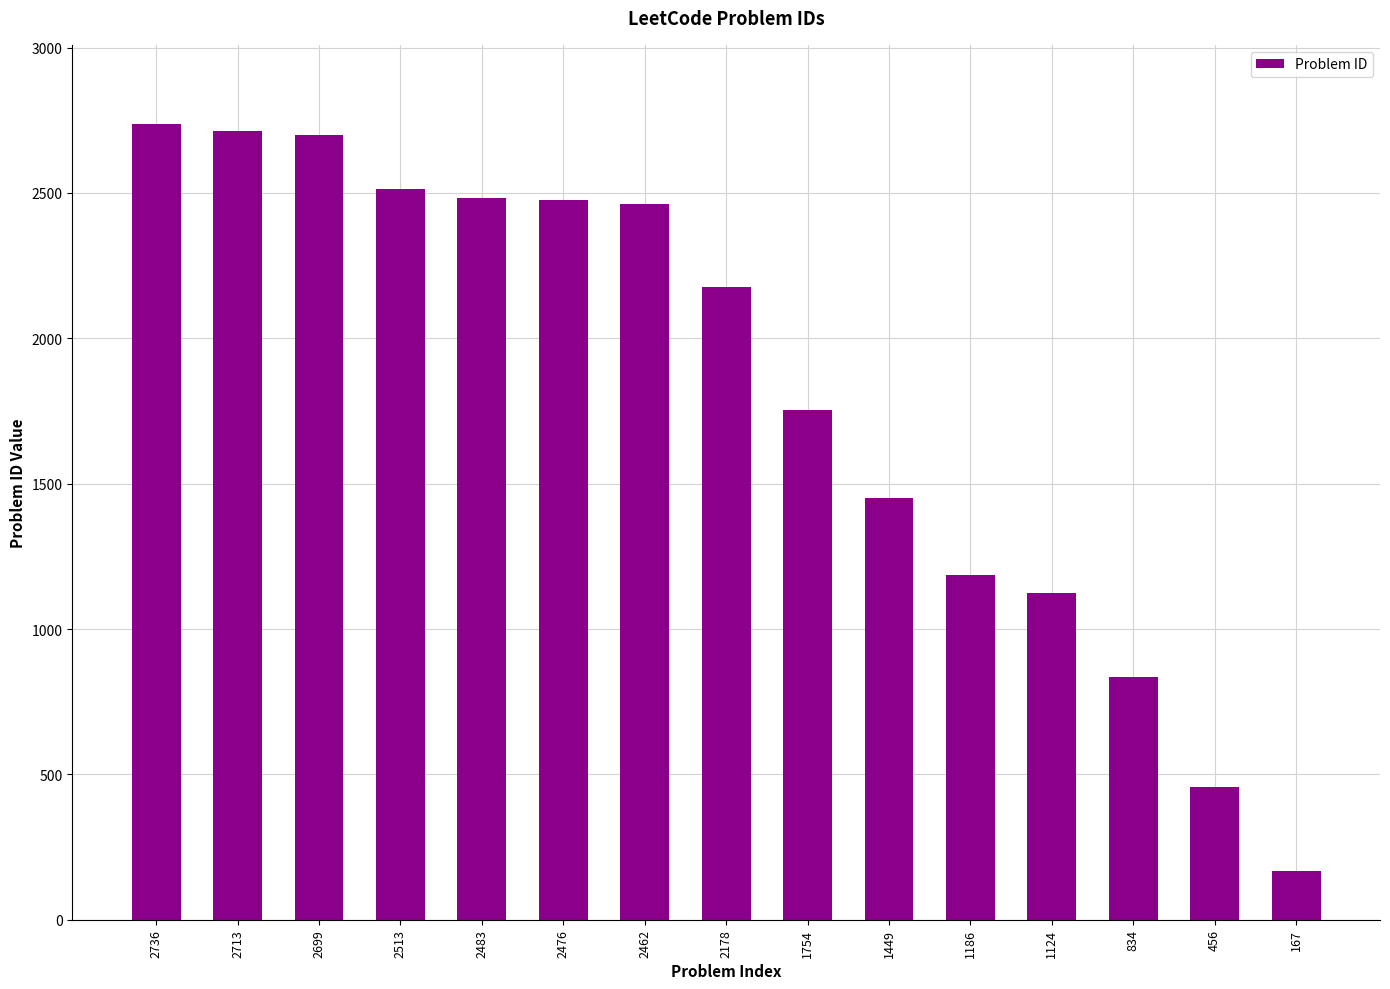

Does the chart contain any negative values?

No